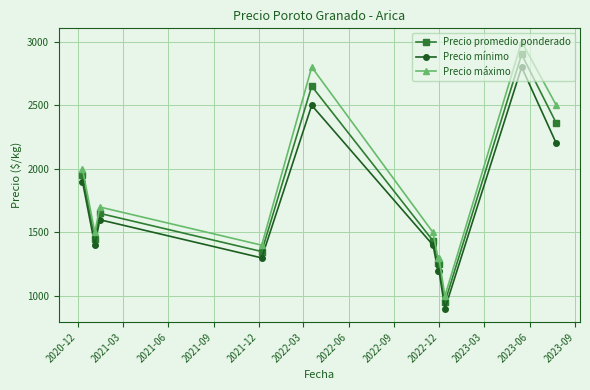

What is the minimum value shown in the chart?

900